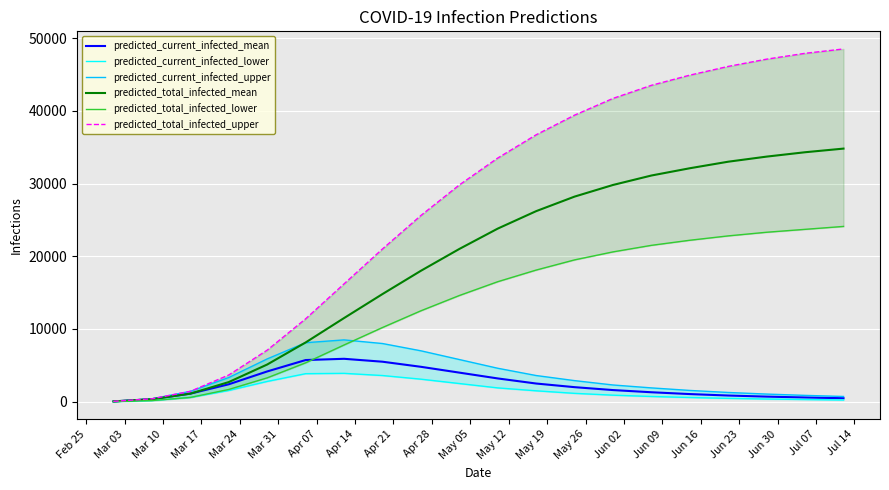

What is the total value across all series at Jun 02?

100020